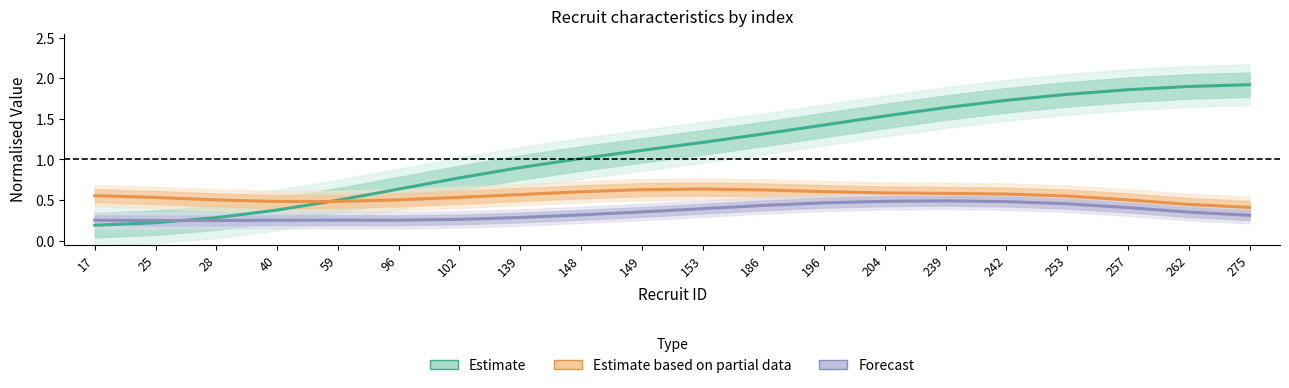

Count the number of categories in the chart.

20